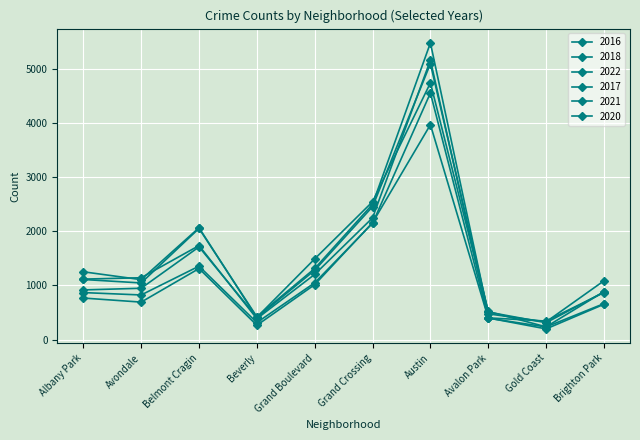

How many lines are shown in the chart?

6